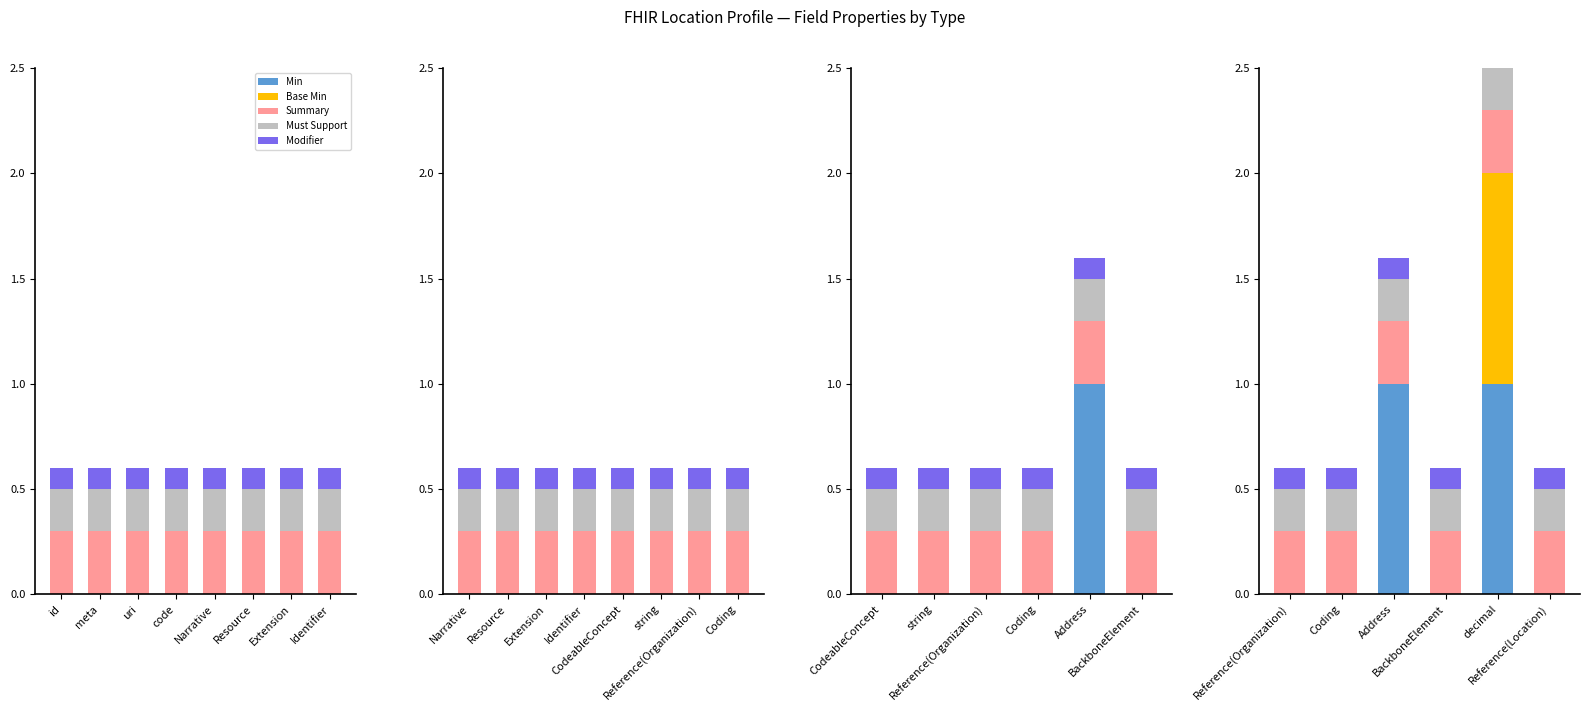

The Must Support series shows 0.2 at BackboneElement. True or false?

True